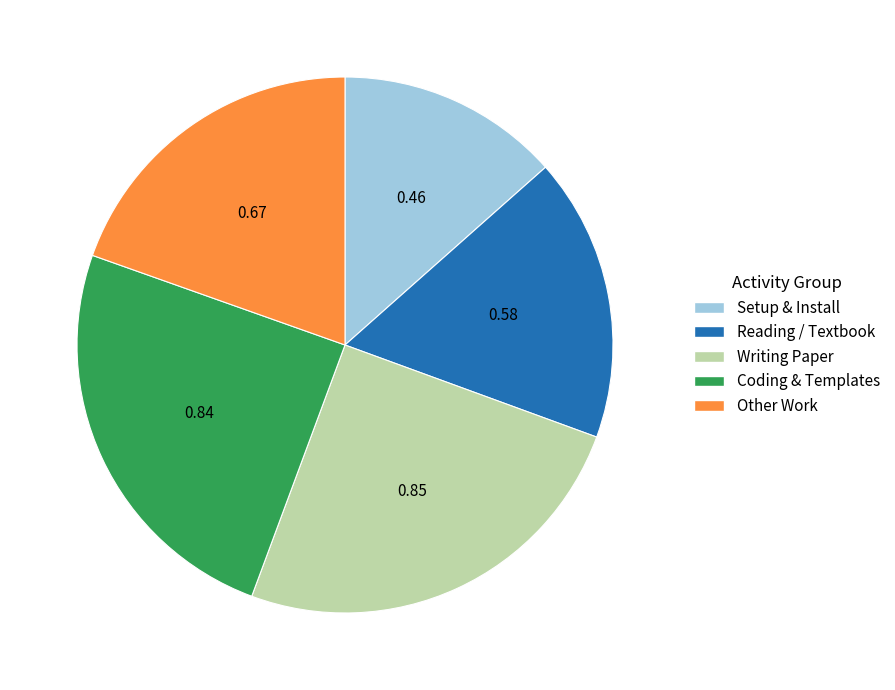

Is the sum of Other Work and Setup & Install greater than half?

No